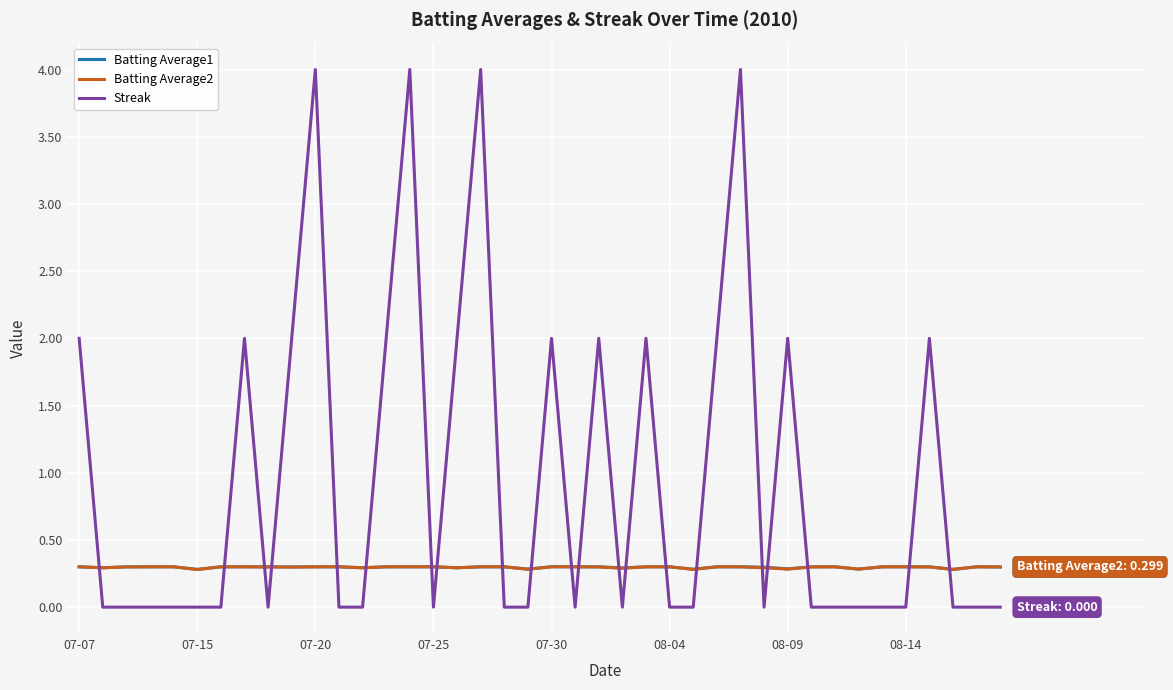

What is the sum of all Batting Average2 values?

11.8